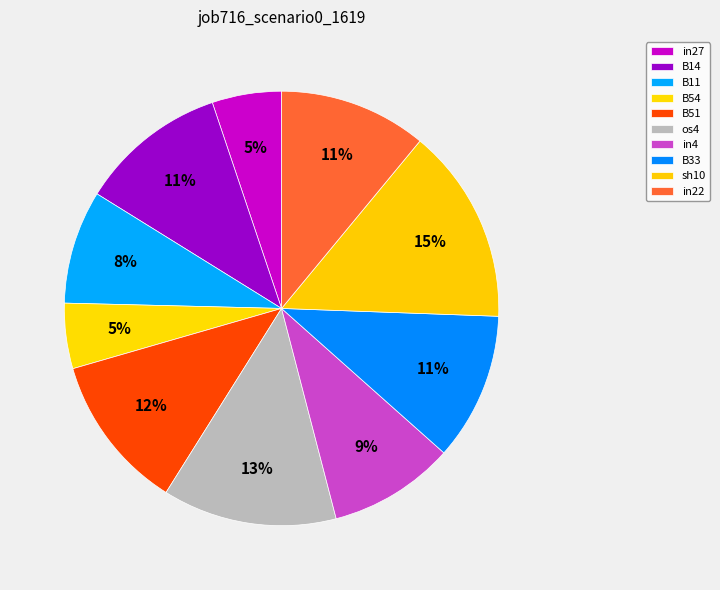

To the nearest percent, what is the difference between the largest and smallest slice percentages?

10%